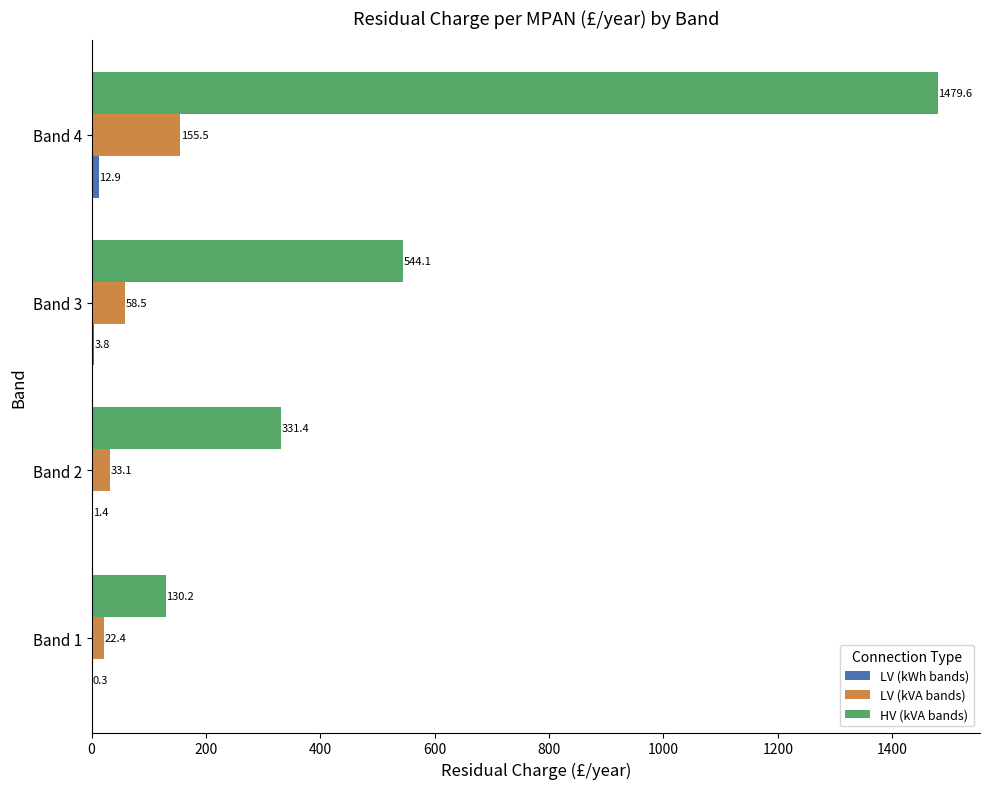

Which series has the largest total across all categories?

HV (kVA bands)